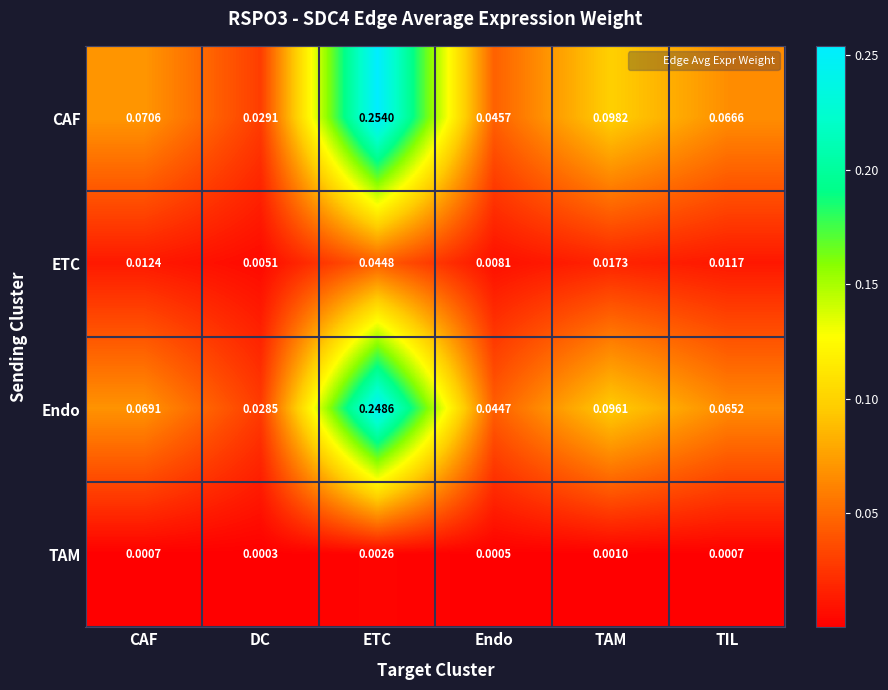

Which series has the largest total across all categories?

CAF